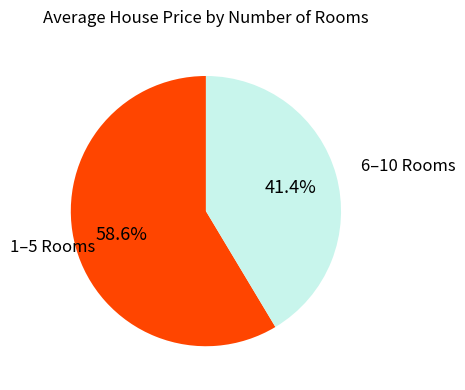

Is there any slice that represents more than half of the pie?

Yes